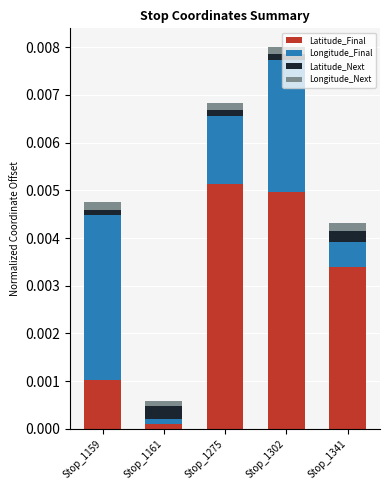

Which category has the lowest value in the Latitude_Final series?

Stop_1161